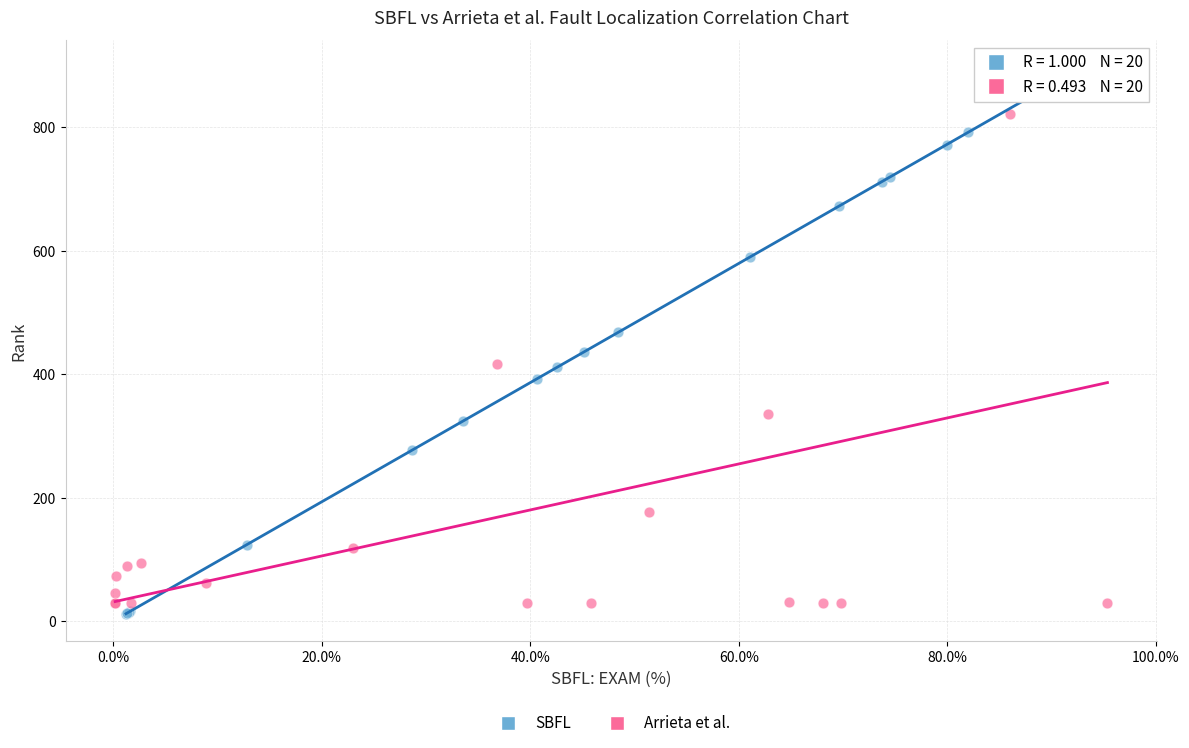

Which series reaches the maximum Y coordinate?

Arrieta et al.